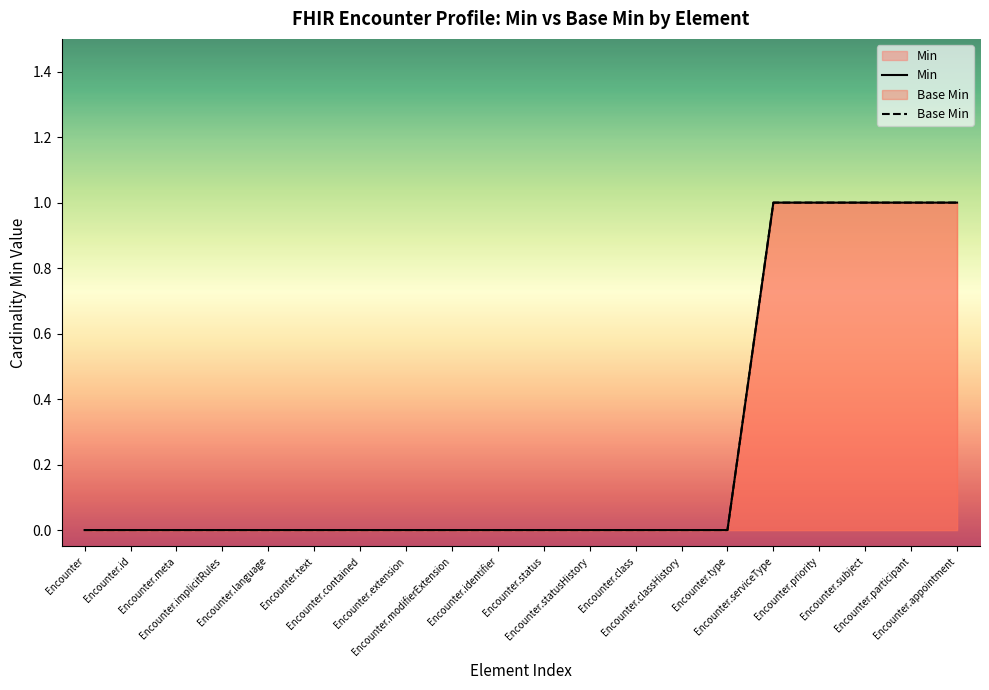

How many lines are shown in the chart?

2